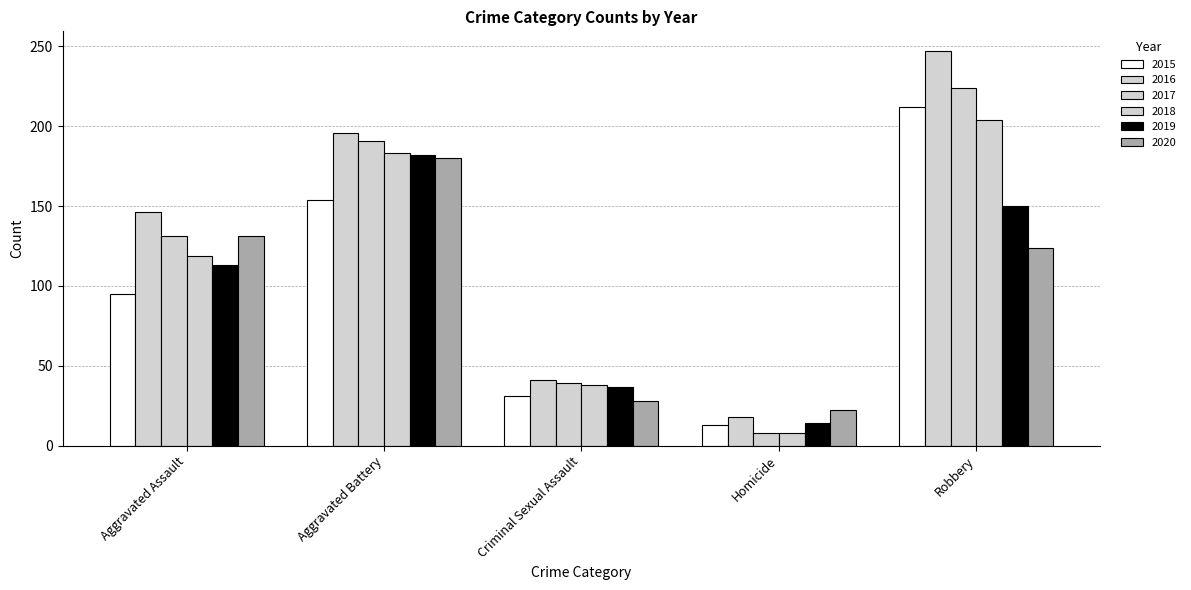

What is the value of the 2016 bar at the 2nd from the left?

196